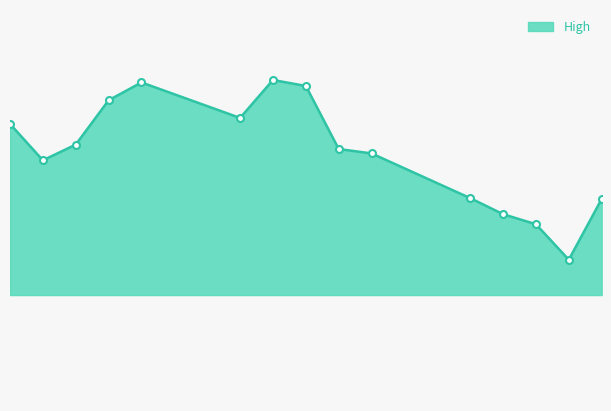

Reading left to right, extract all data points from this chart.

423.2	413.0	417.4	430.0	435.0	425.0	435.7	434.0	416.1	414.9	402.2	397.7	394.9	384.8	402.0